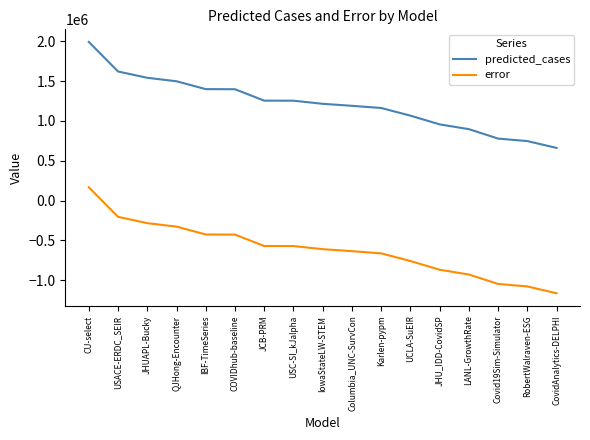

What is the difference between the highest and lowest values at UCLA-SuEIR?

1827466.0